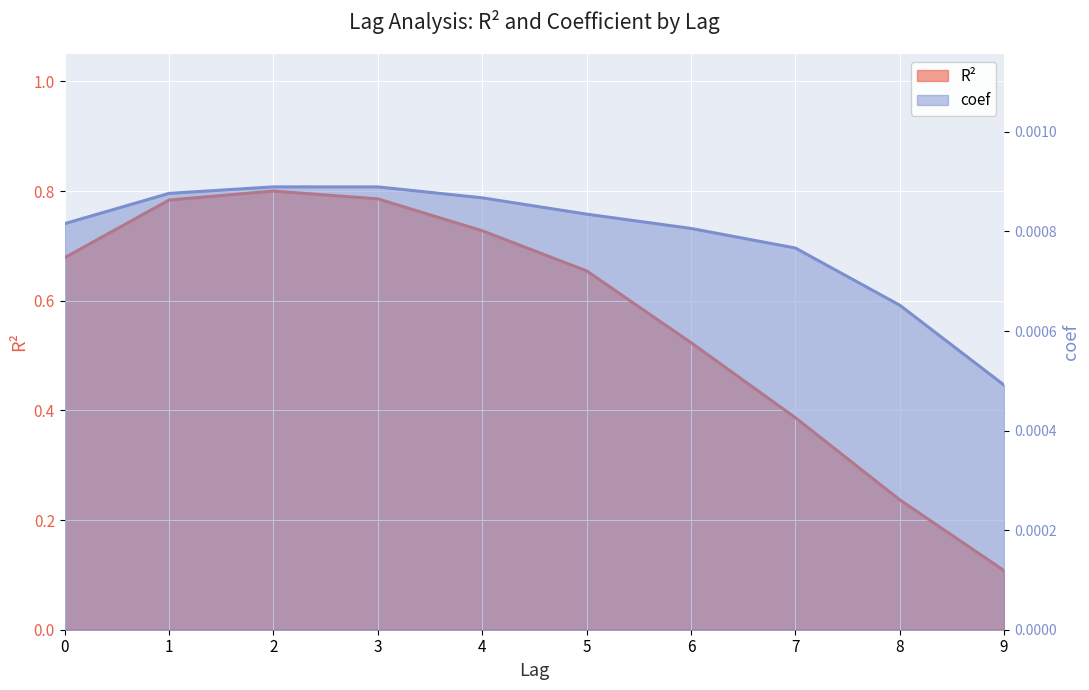

Reading left to right, what are all the values shown in this chart?

R2: 0.7	0.8	0.8	0.8	0.7	0.7	0.5	0.4	0.2	0.1
coef: 0.0	0.0	0.0	0.0	0.0	0.0	0.0	0.0	0.0	0.0